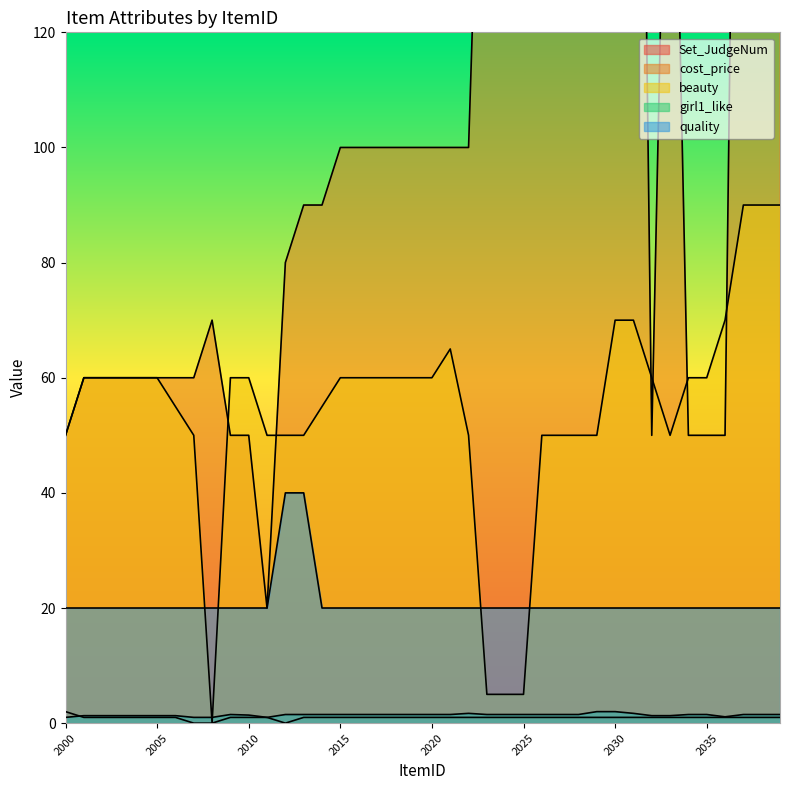

At which label does cost_price first exceed 100?

2023